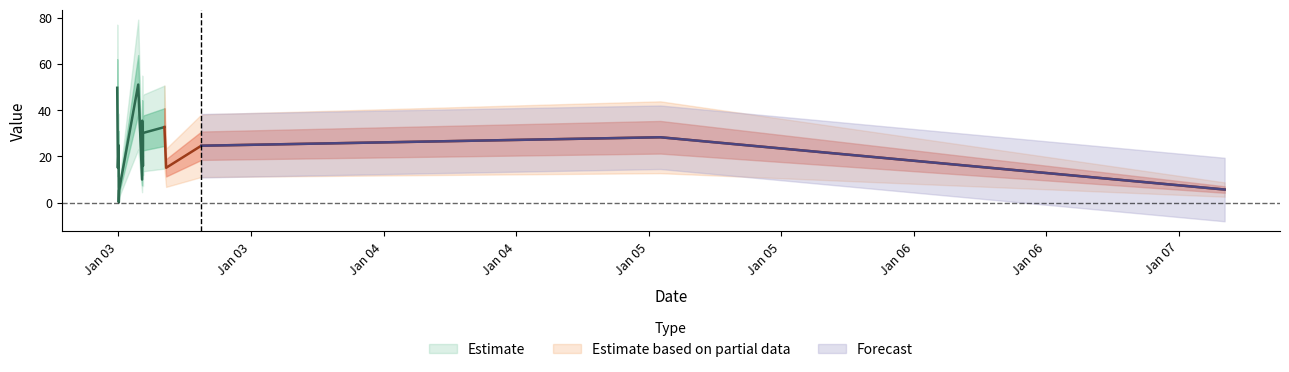

List the labels in order of value, smallest first.

2019-01-03 00:02:15, 2019-01-03 00:03:50, 2019-01-07 04:07:20, 2019-01-03 02:08:45, 2019-01-02 23:57:21, 2019-01-03 04:19:20, 2019-01-03 02:13:20, 2019-01-03 07:30:08, 2019-01-03 00:01:19, 2019-01-05 01:03:00, 2019-01-03 02:13:35, 2019-01-03 04:09:59, 2019-01-03 02:09:25, 2019-01-02 23:53:39, 2019-01-03 01:47:45